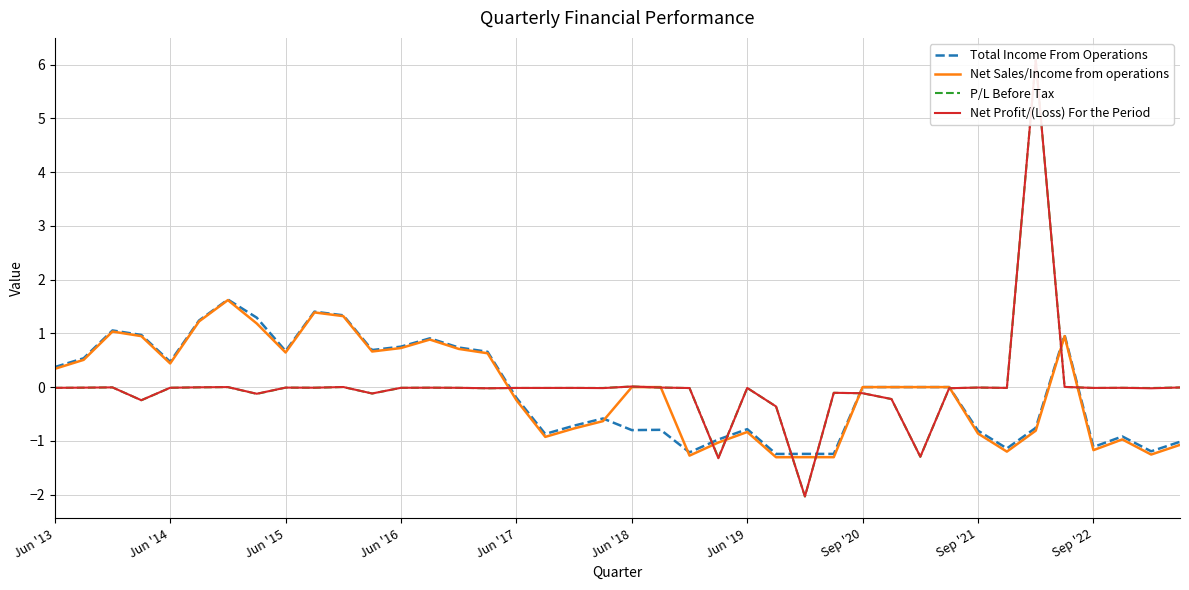

Does the chart display data point markers on the line(s)?

No